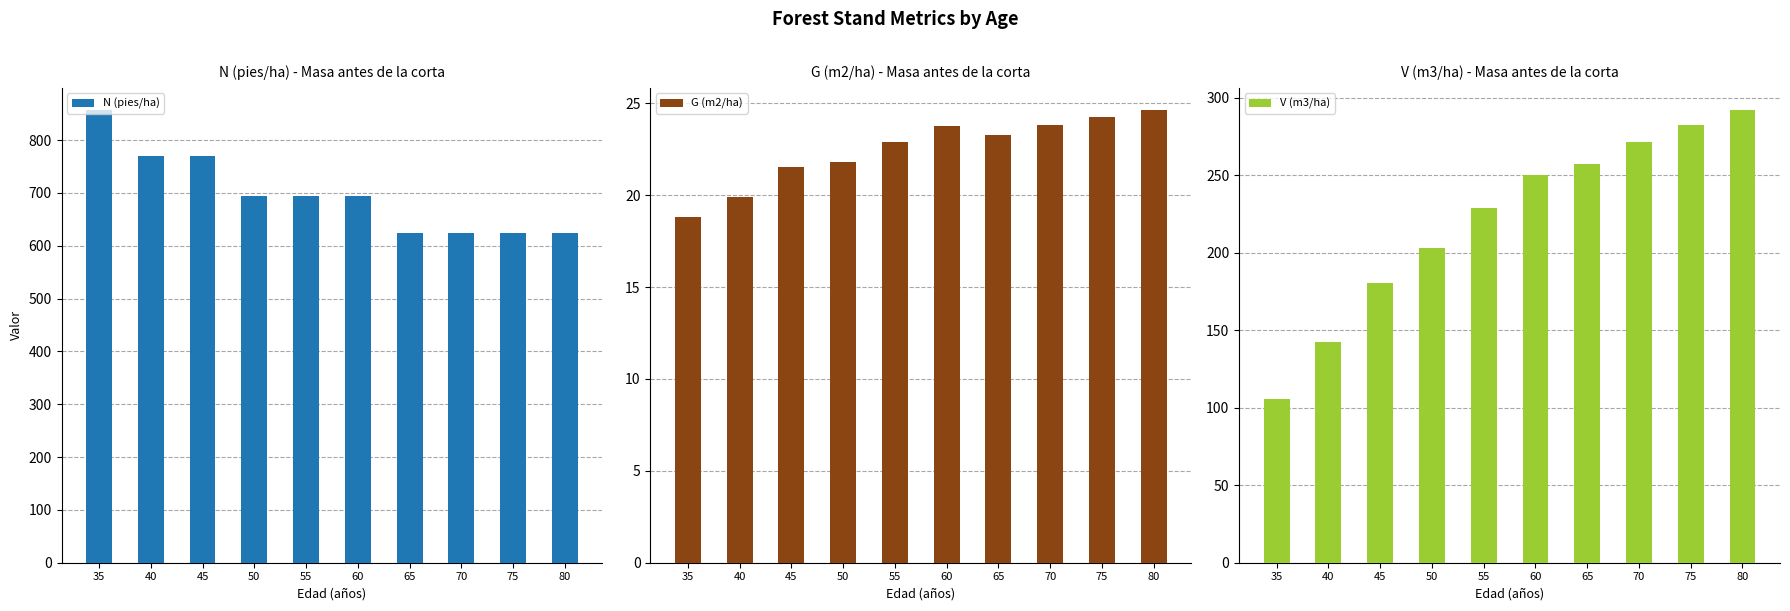

What is the average value of the V (m3/ha) series?

221.4